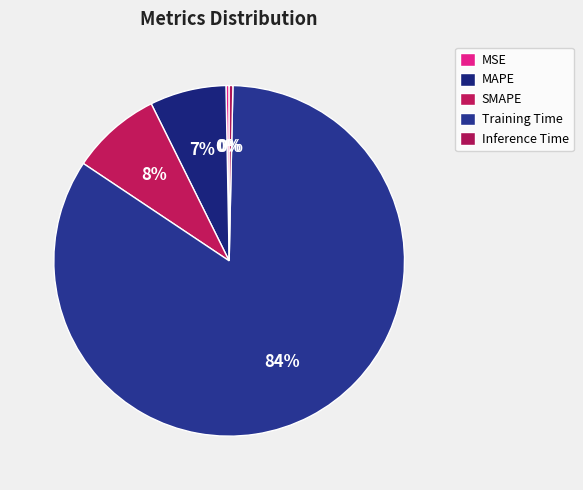

What is the total percentage of SMAPE and Training Time?

92.3%